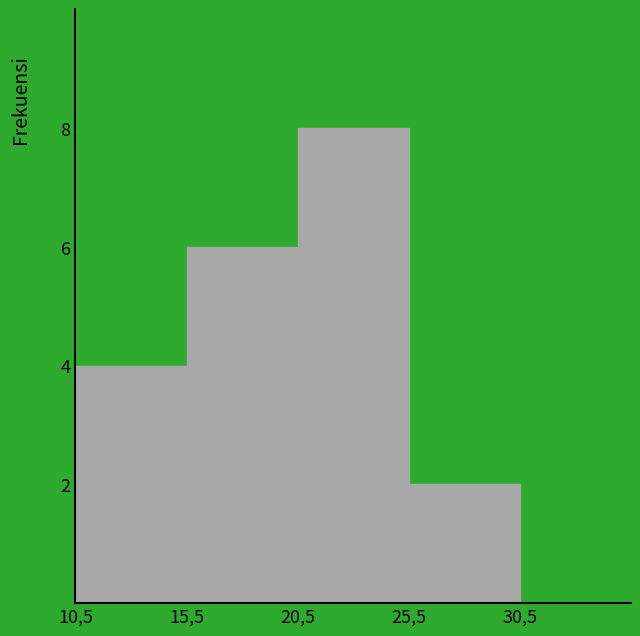

Reading left to right, transcribe all the data shown in this chart.

10,5=4	15,5=6	20,5=8	25,5=2